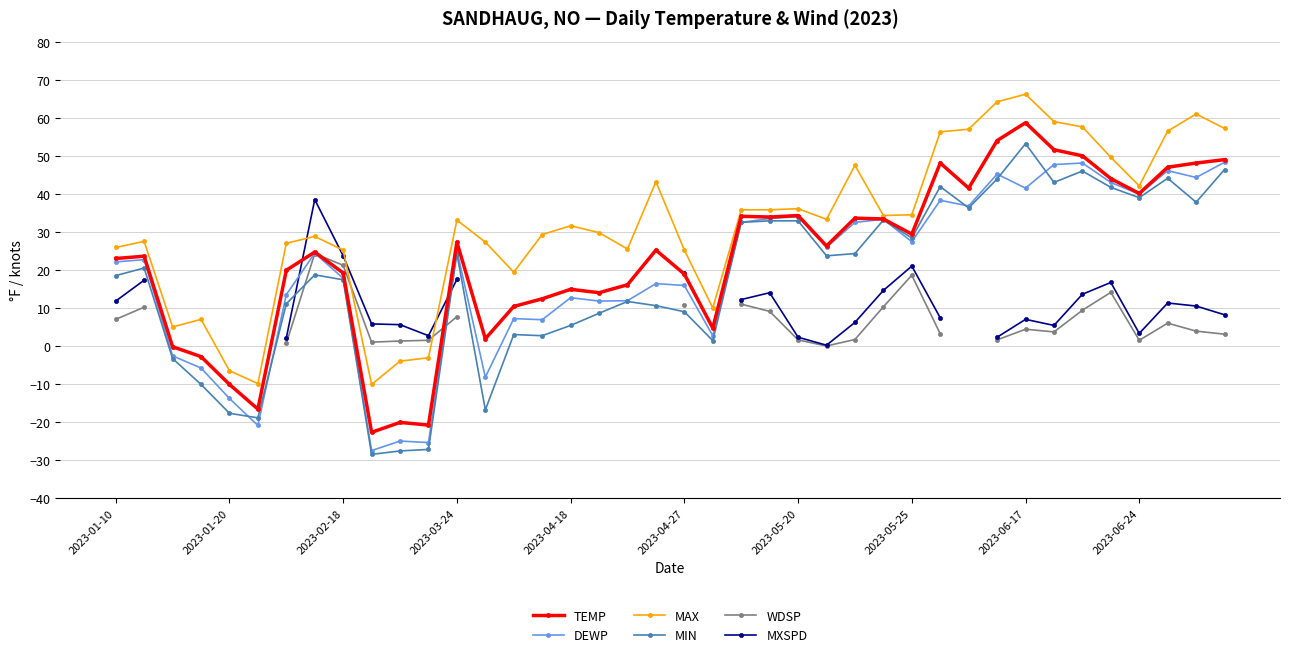

How many positive values does the DEWP series have?

32